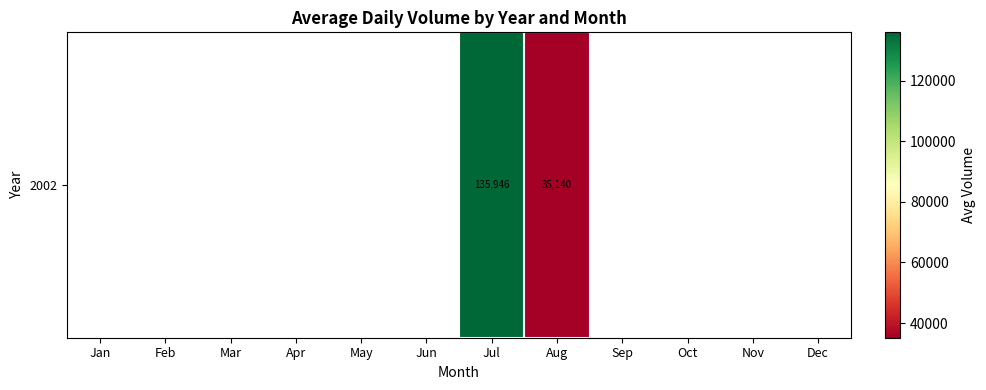

Between May and Jan, which is larger?

Jan